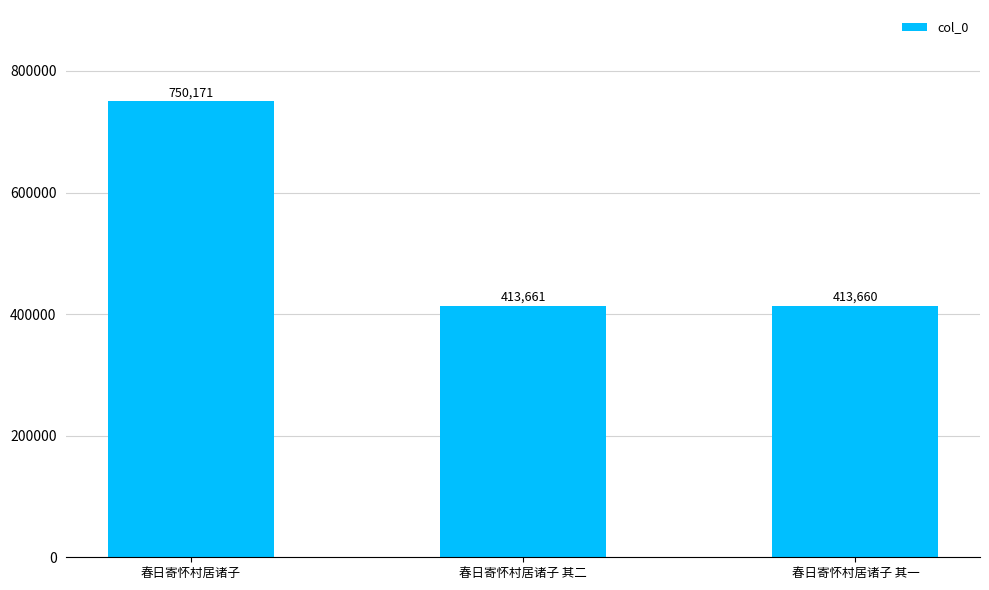

What is the change in value from 春日寄怀村居诸子 to 春日寄怀村居诸子 其一?

-336511